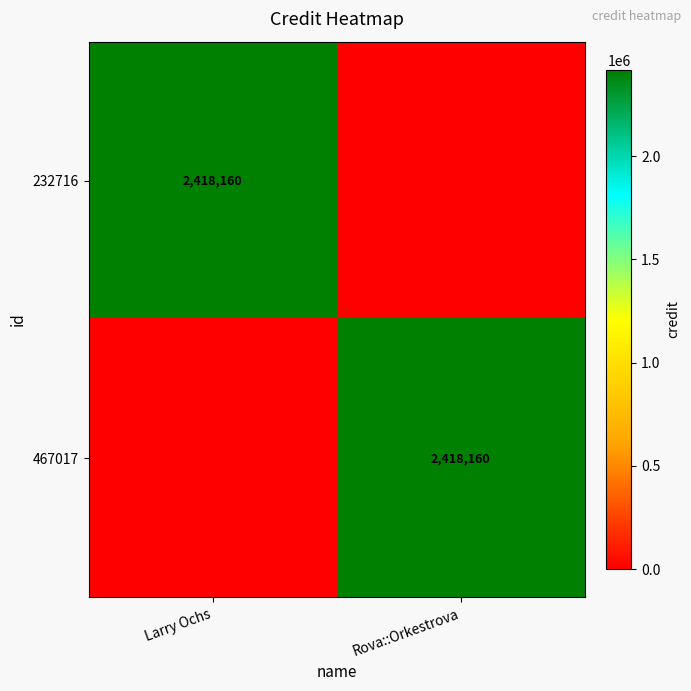

The 467017 series shows 692509 at Rova::Orkestrova. True or false?

False